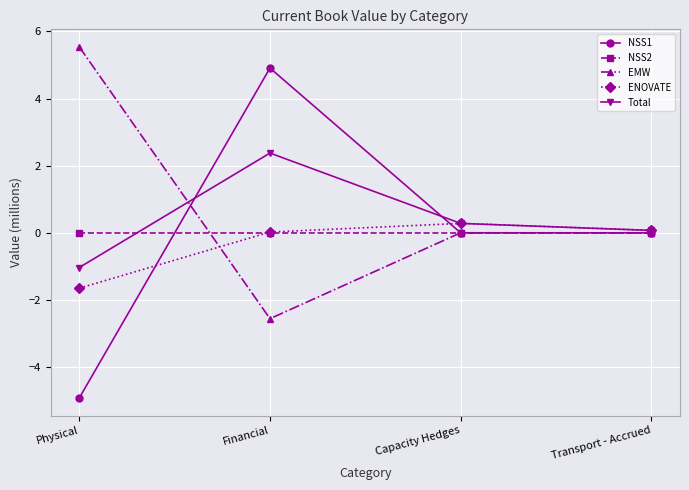

What is the value of the Total point at the 1st from the left?

-1.0